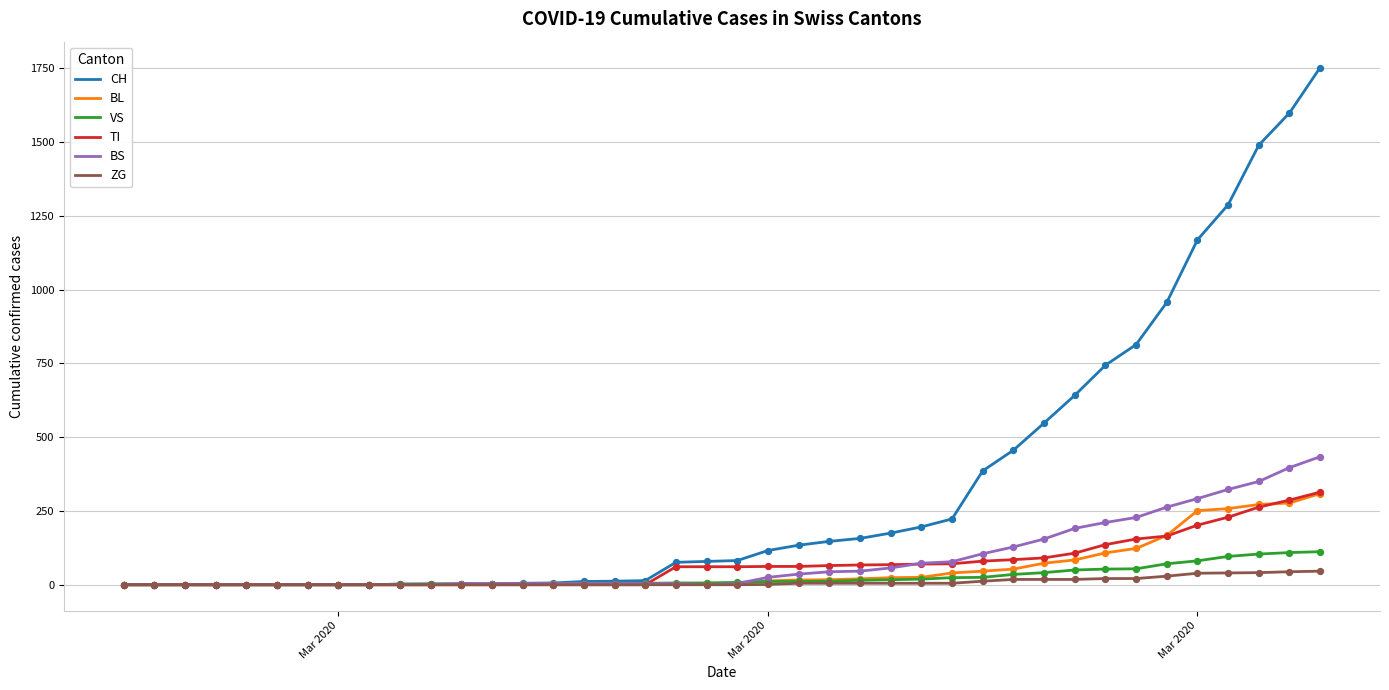

Which series has the largest total across all categories?

CH